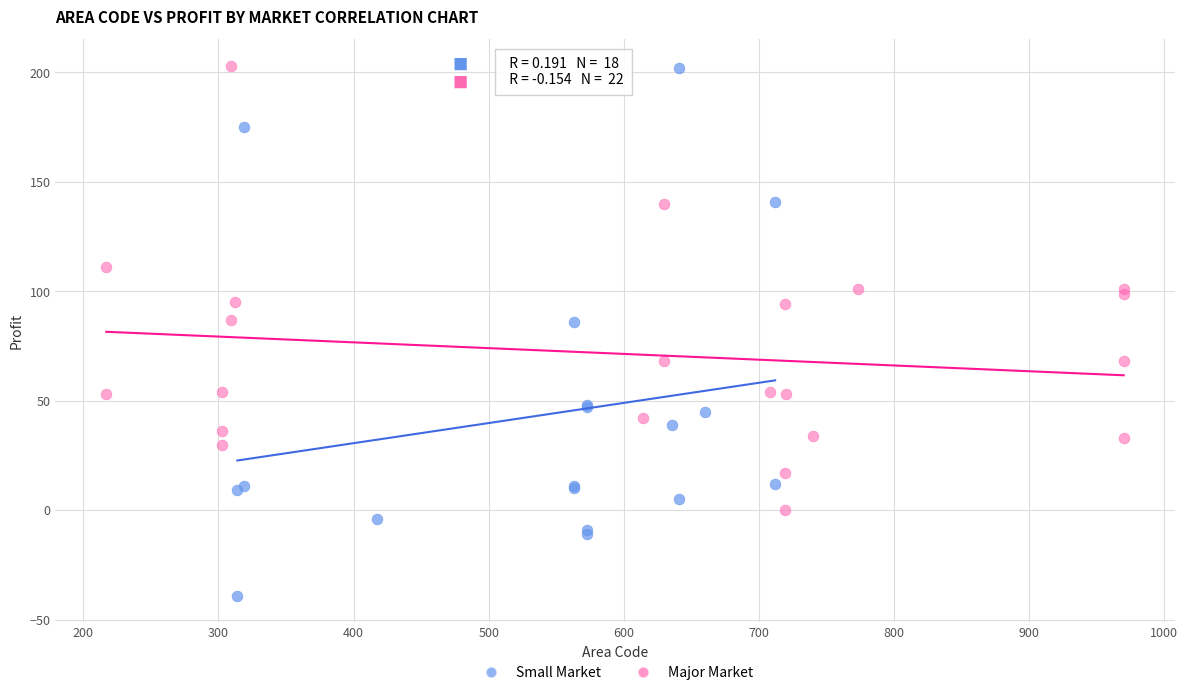

Which series has the largest Y range (max minus min)?

Small Market